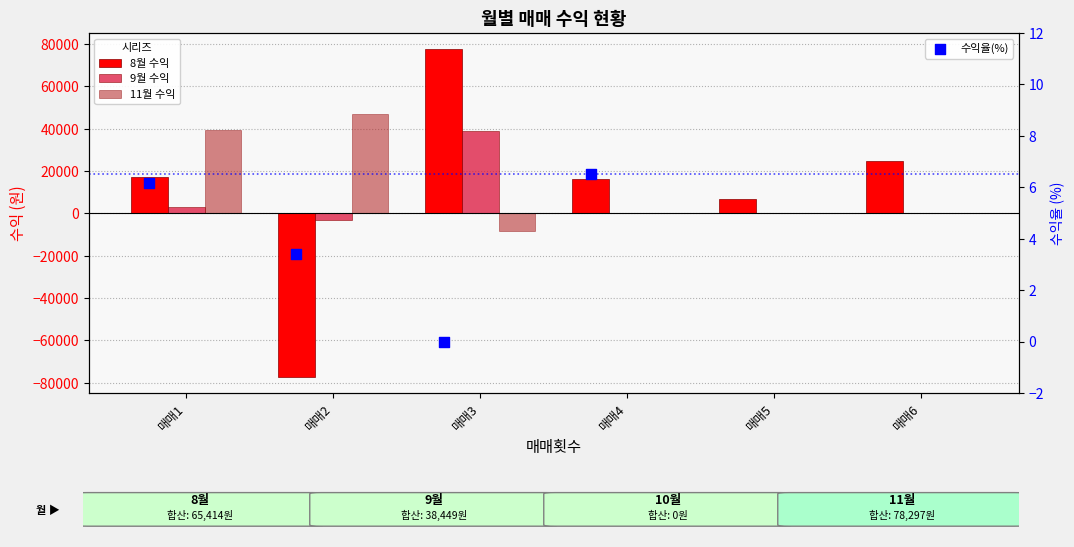

Which series reaches the maximum Y coordinate?

8월 수익